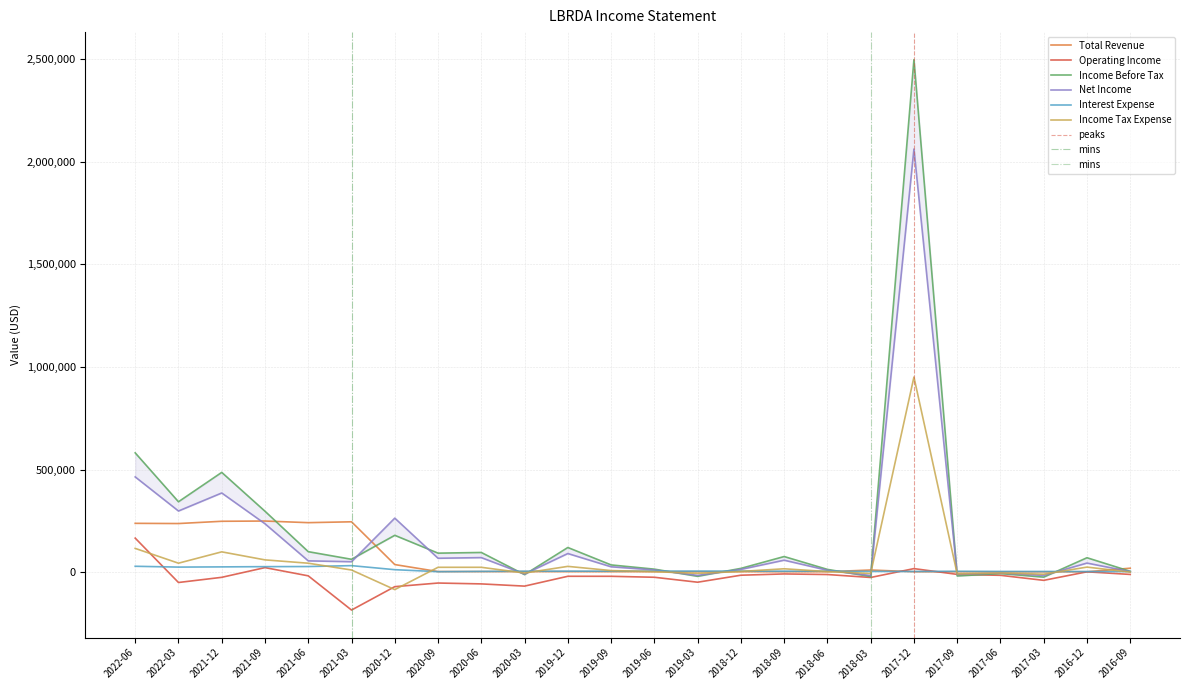

What is the lowest value of the Net Income series?

-15100